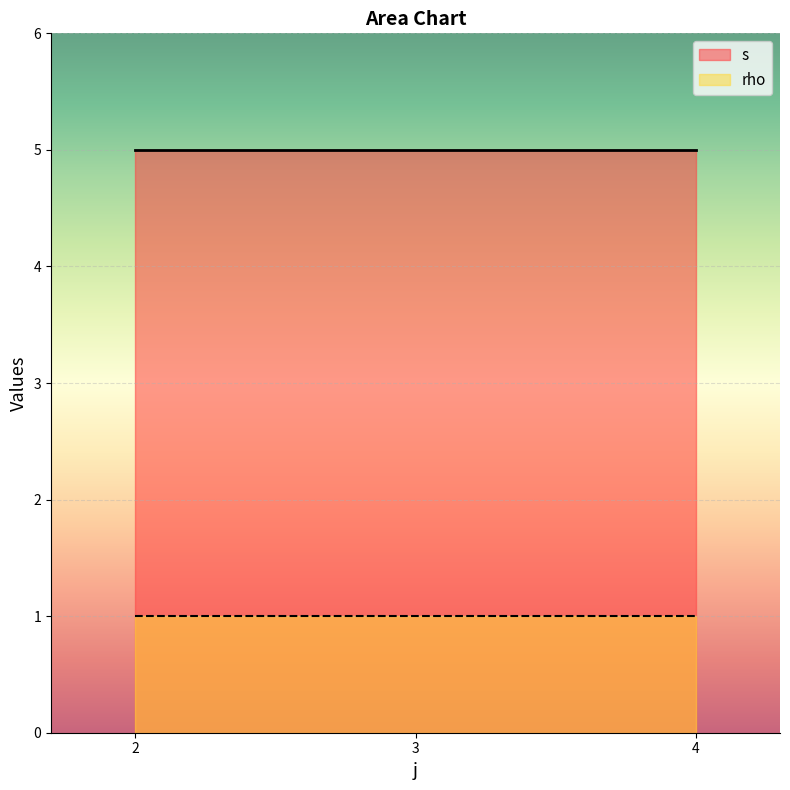

Rank the series by their maximum value, from lowest to highest.

rho, s